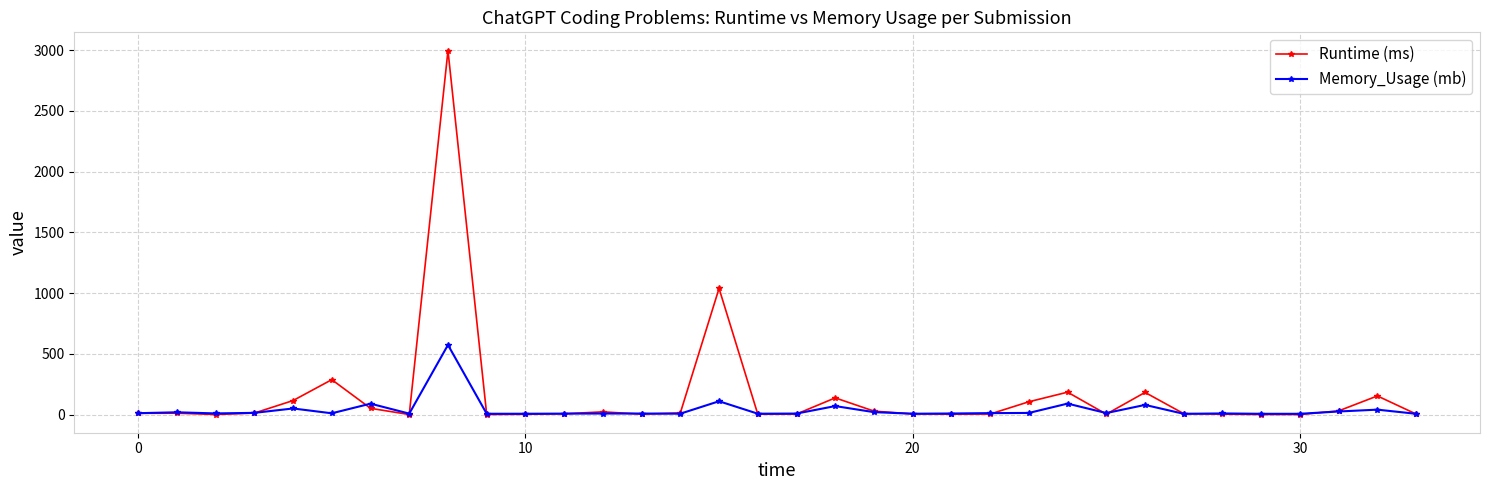

Which series has the widest spread of values?

Runtime (ms)